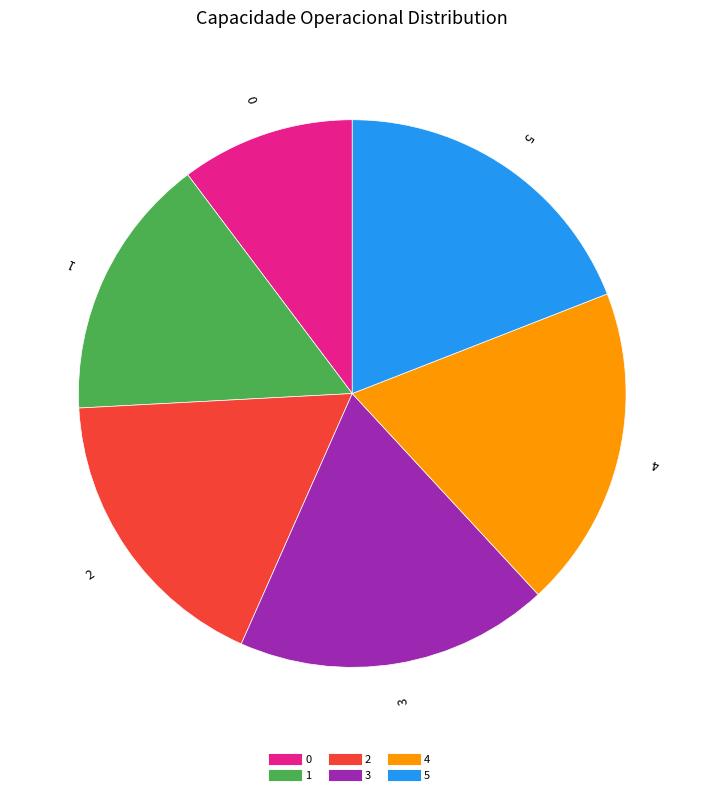

What is the ratio of the value at 5 to the value at 4?

1.0